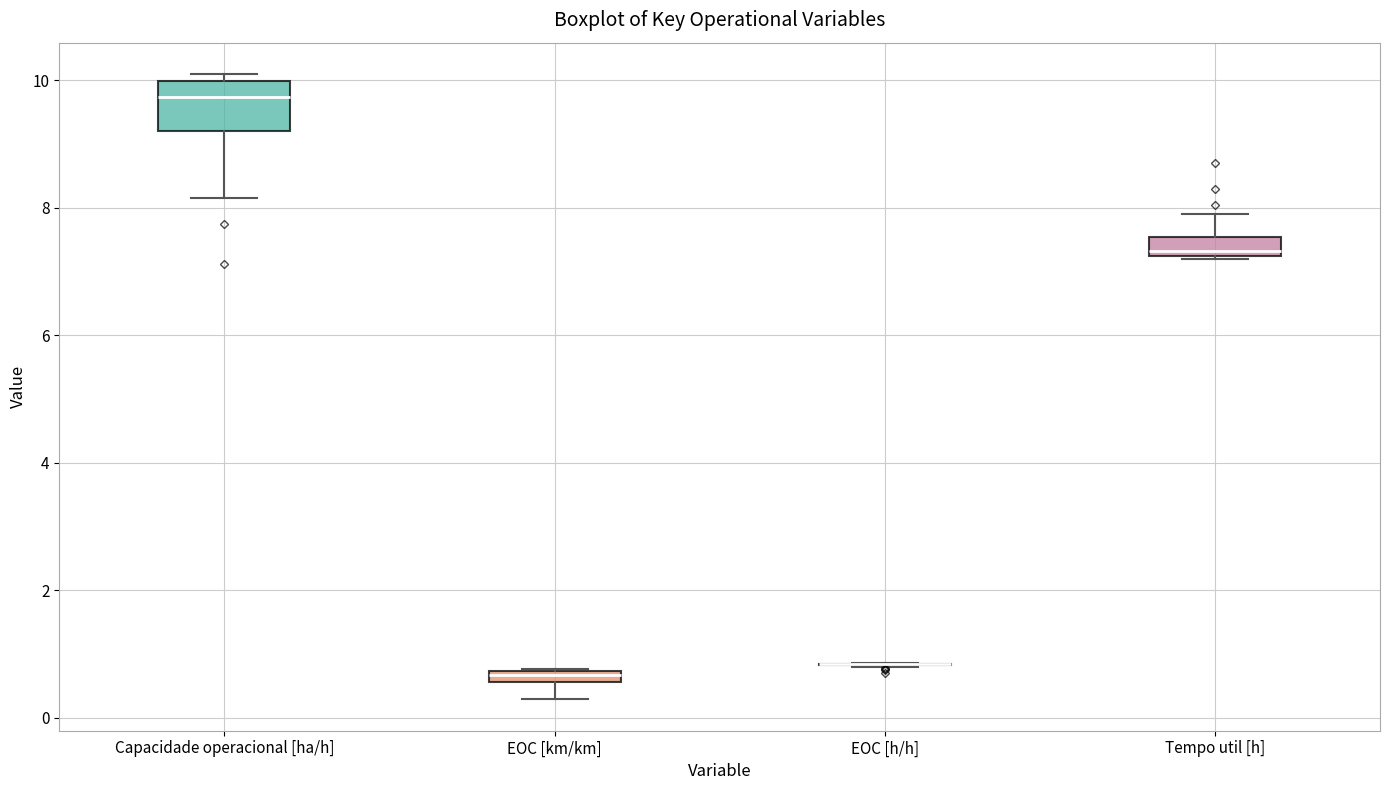

Where is the lower edge of the box for Tempo util [h] on the y-axis? The values are not printed on the chart, so give them approximately, as read against the axis.

7.2